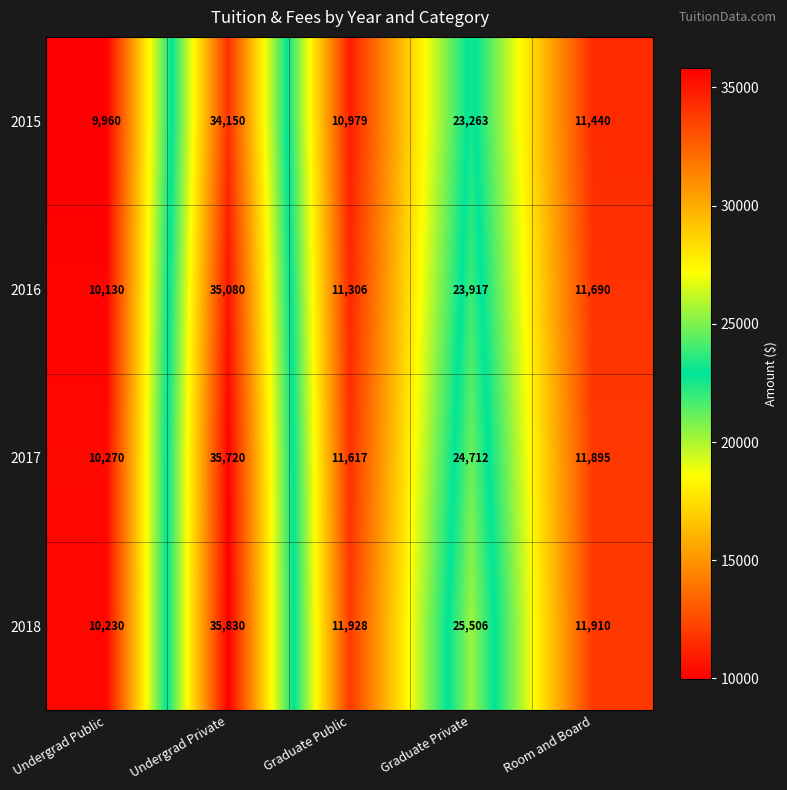

At which label is 2018 closest to 23030?

Graduate Private